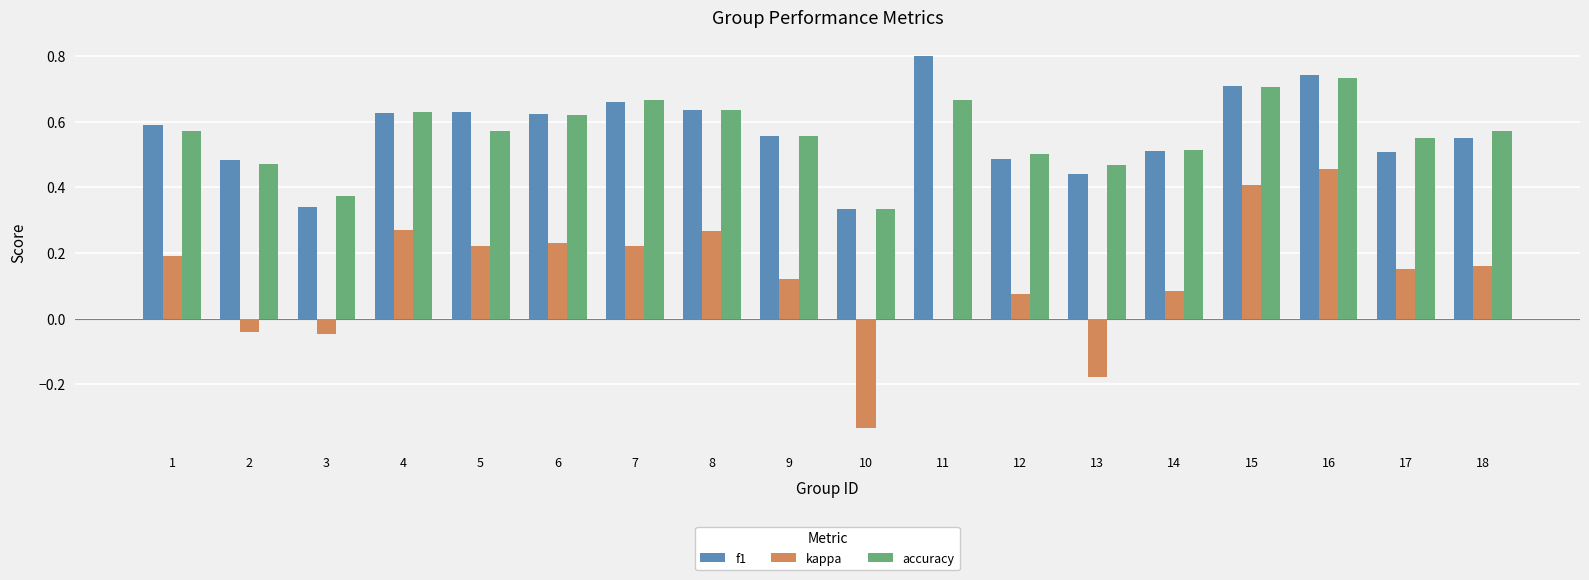

What is the sum of all f1 values?

10.2